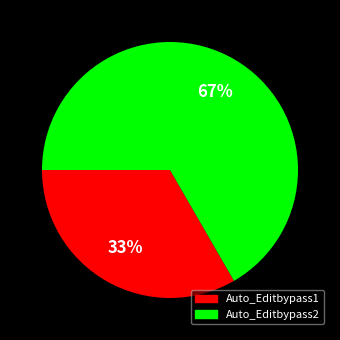

Between Auto_Editbypass1 and Auto_Editbypass2, which is larger?

Auto_Editbypass2